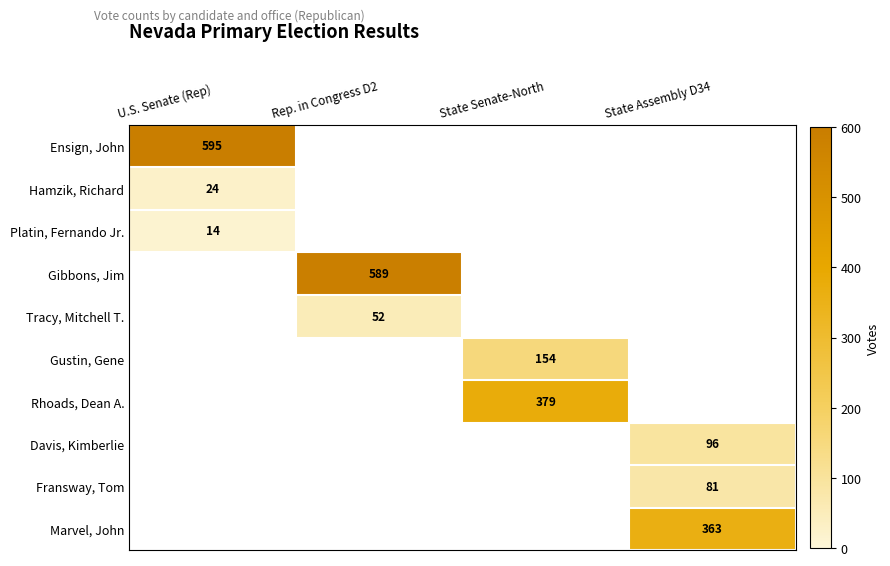

The value of Davis, Kimberlie at State Assembly D34 is 96. True or false?

True